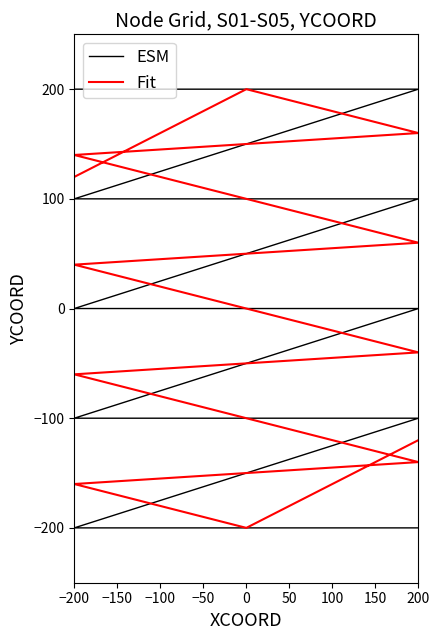

What is the smallest value displayed?

-200